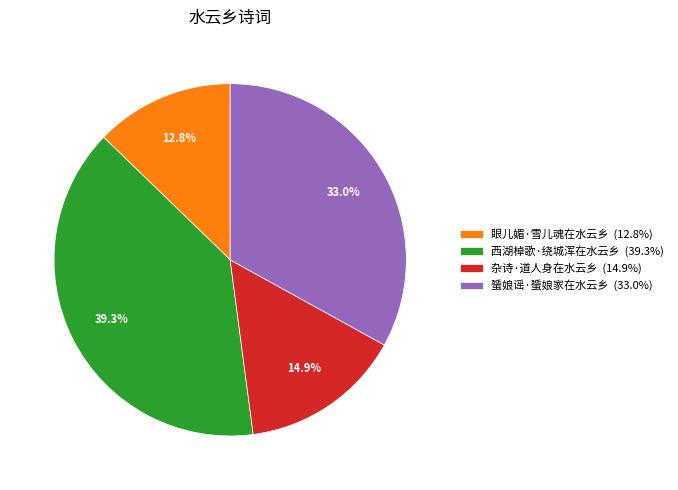

Which slice is the smallest?

眼儿媚·雪儿魂在水云乡